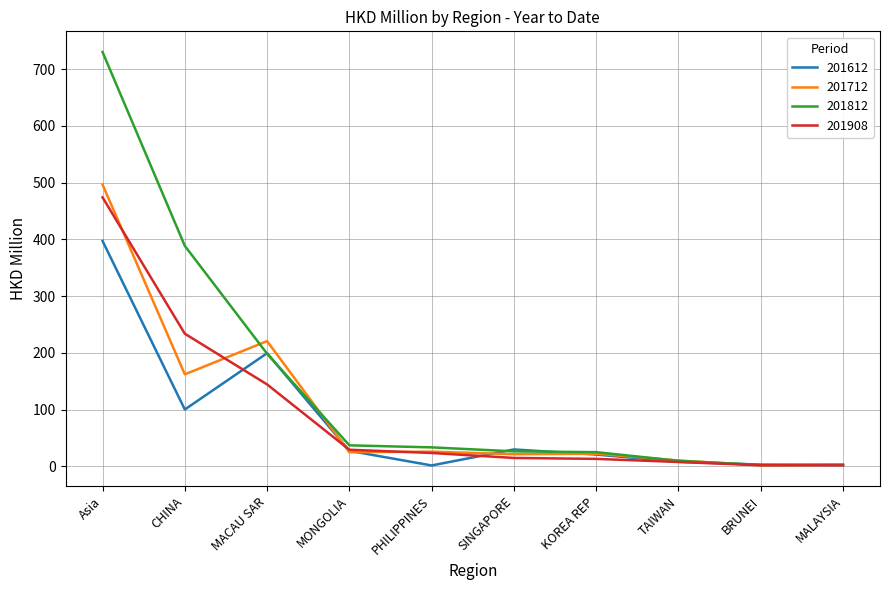

What is the minimum value shown in the chart?

1.8